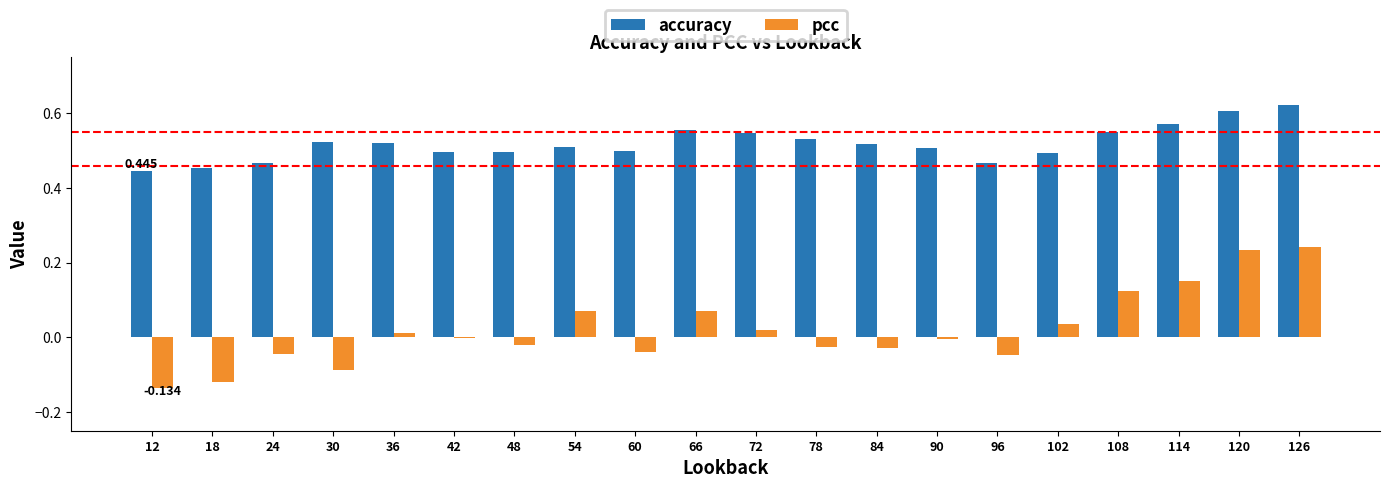

Which series has the largest total across all categories?

accuracy